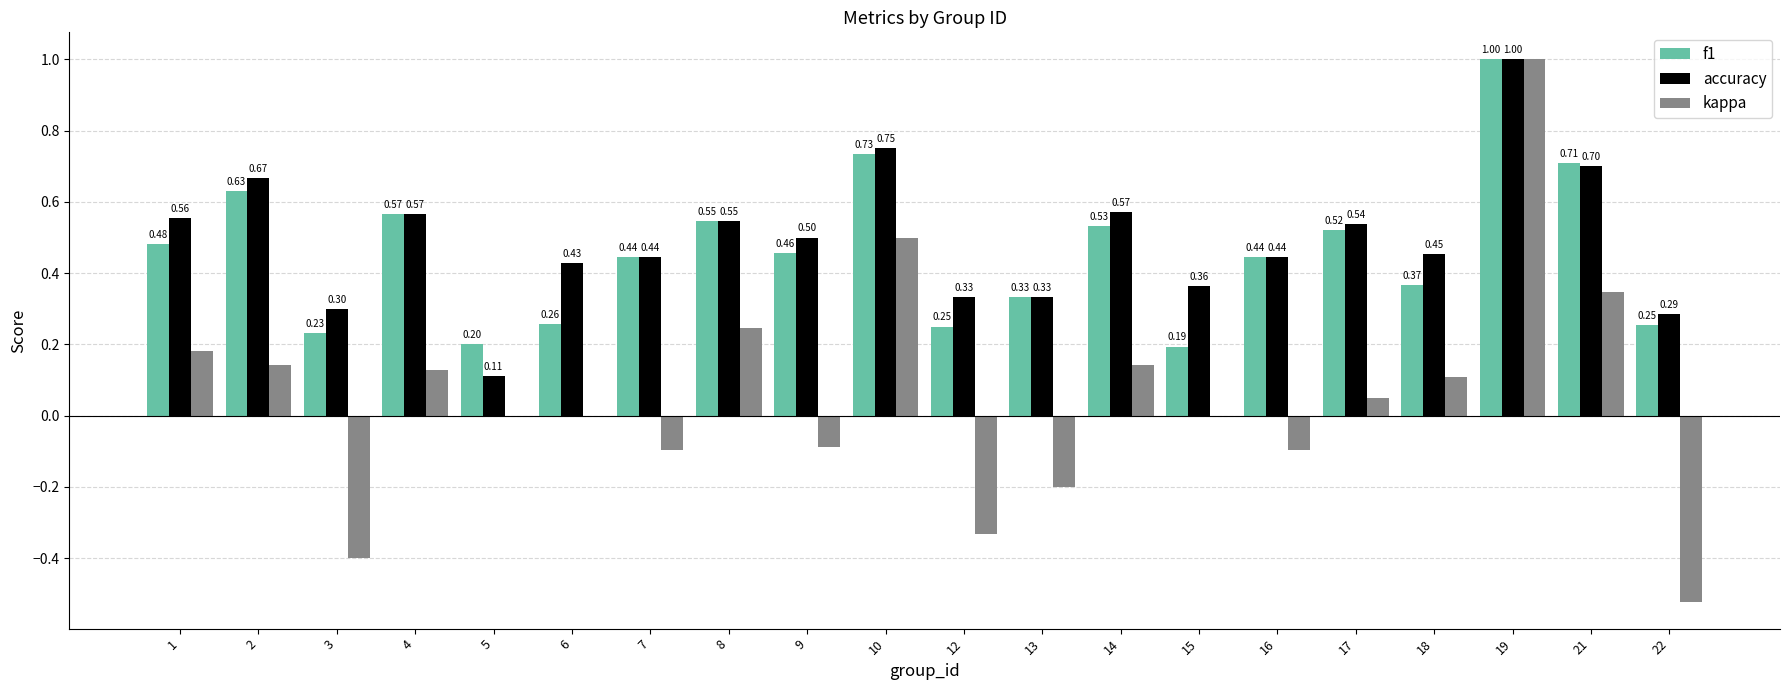

Which series has the widest spread of values?

kappa